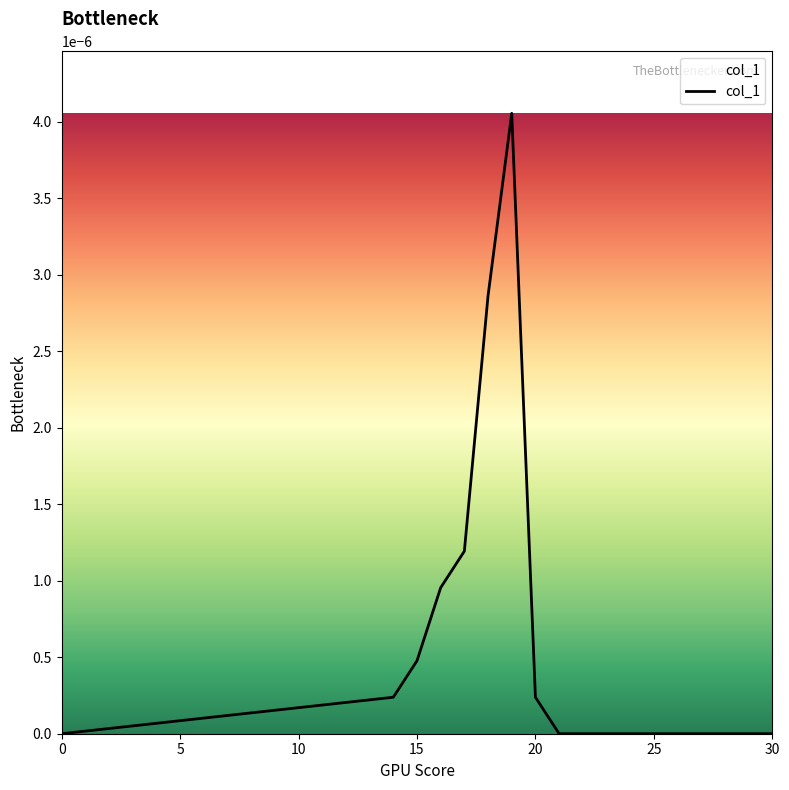

Is this an area chart (filled region under the line)?

Yes